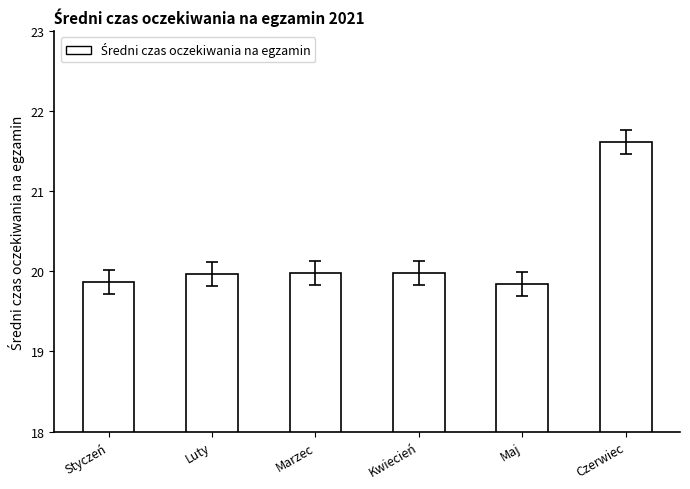

What is the label of the 3rd bar from the left?

Marzec